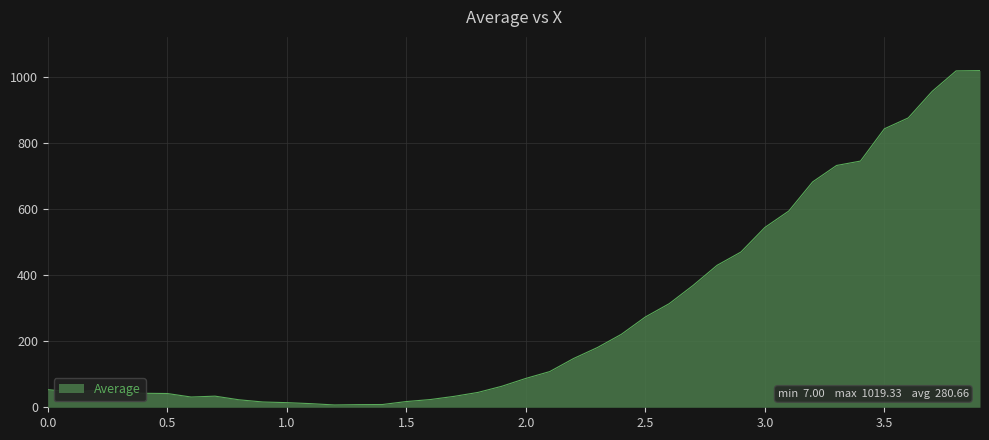

What is the difference between the maximum and minimum values?

1012.3